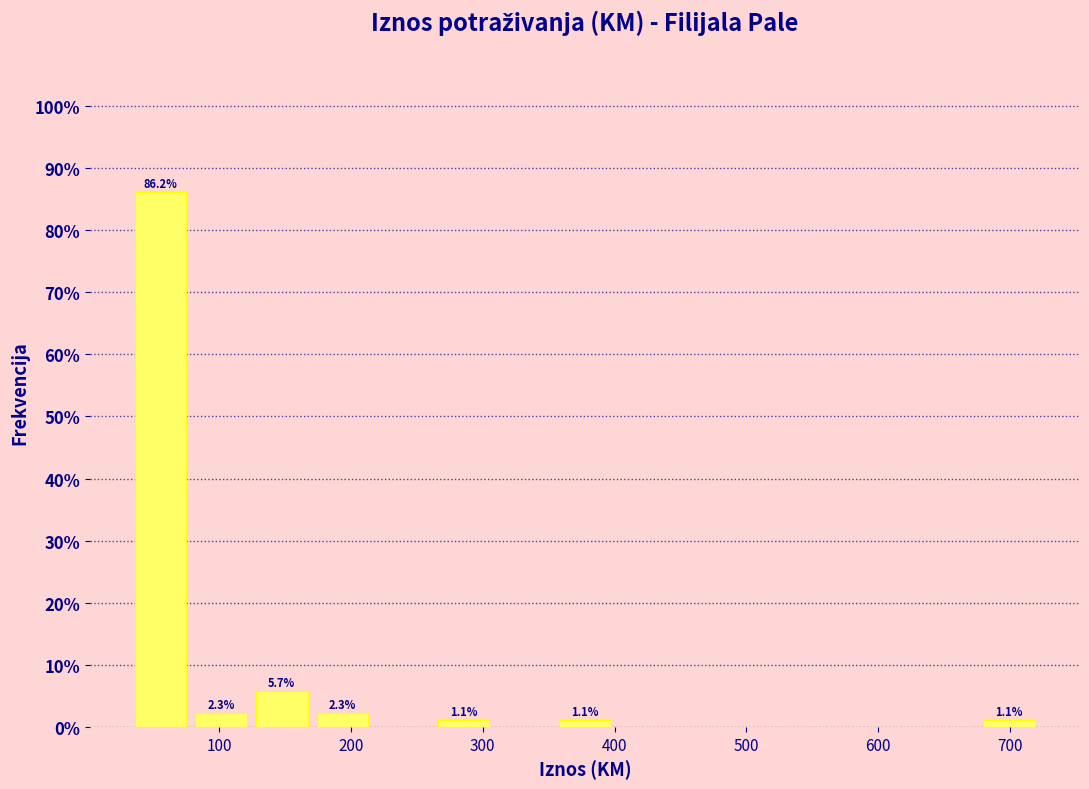

Over which range of the x-axis is the bar tallest?

30 to 80